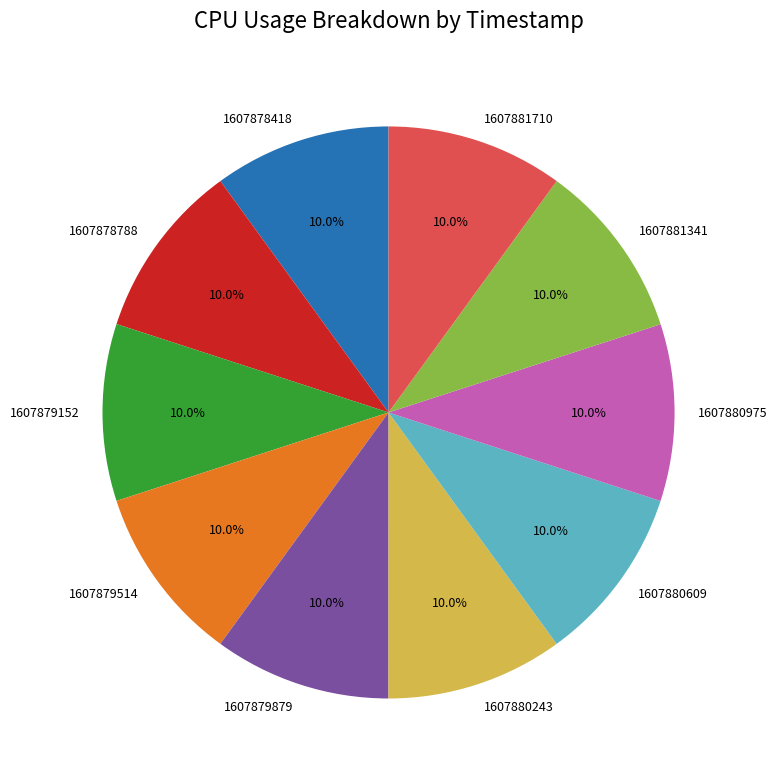

Approximately how many times larger is the value at 1607880975 compared to 1607881710?

1.0